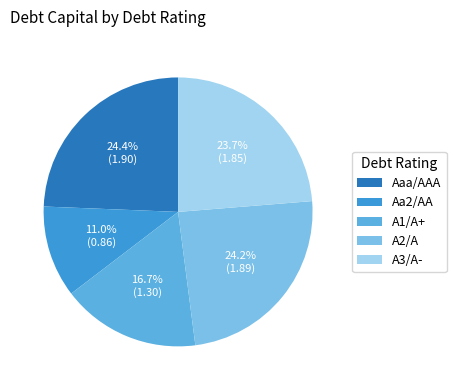

How much of the chart is everything except Aaa/AAA?

75.6%